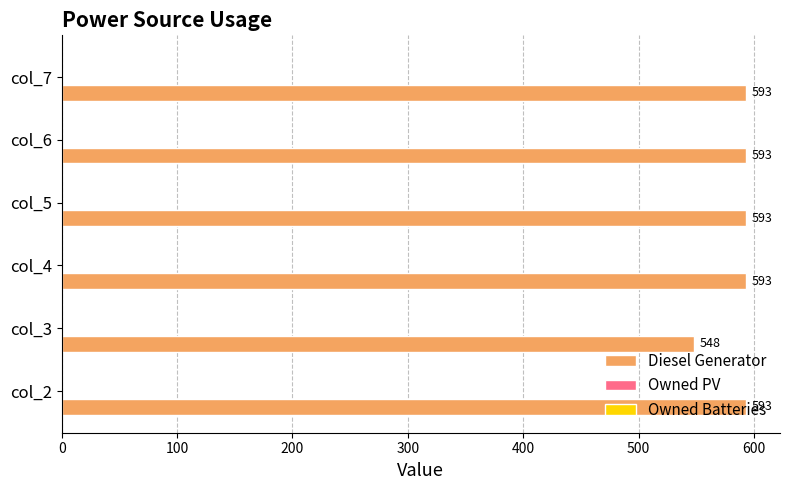

Are the bars grouped side by side (vs. stacked)?

No